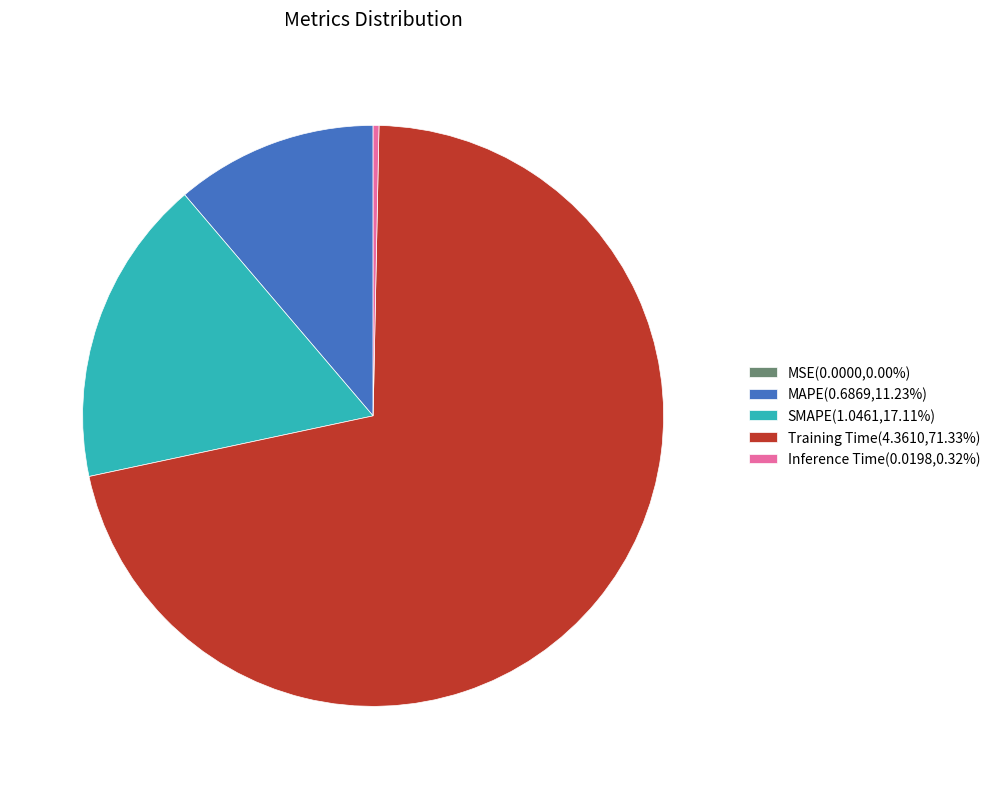

Is there any slice that represents more than half of the pie?

Yes